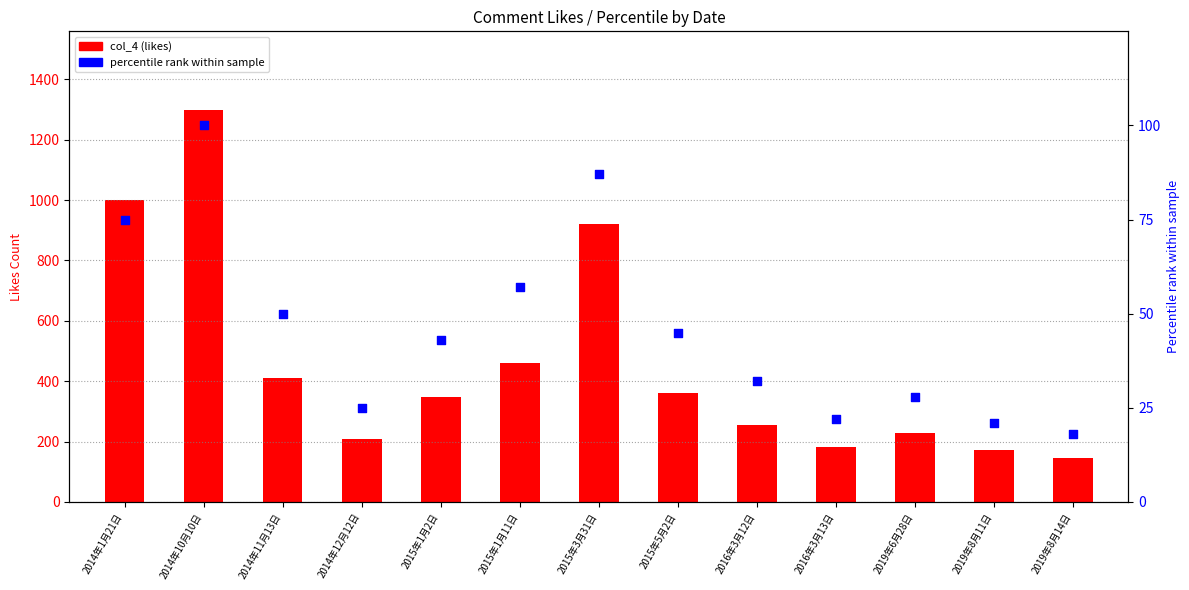

Which series has the widest spread of Y values?

col_4 (likes)